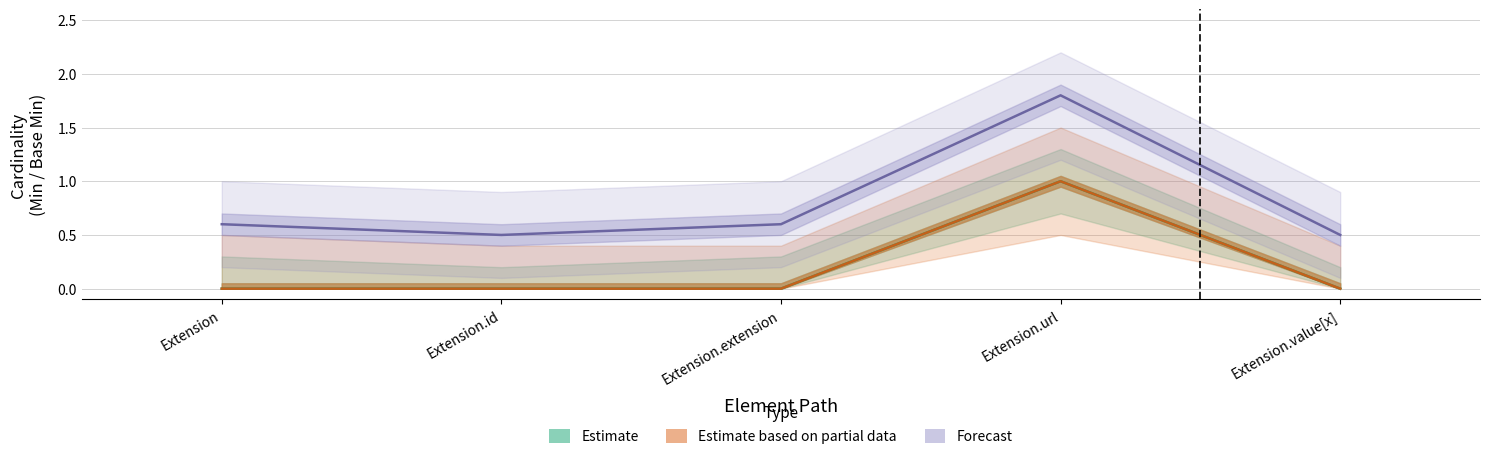

What is the greatest value displayed?

1.8